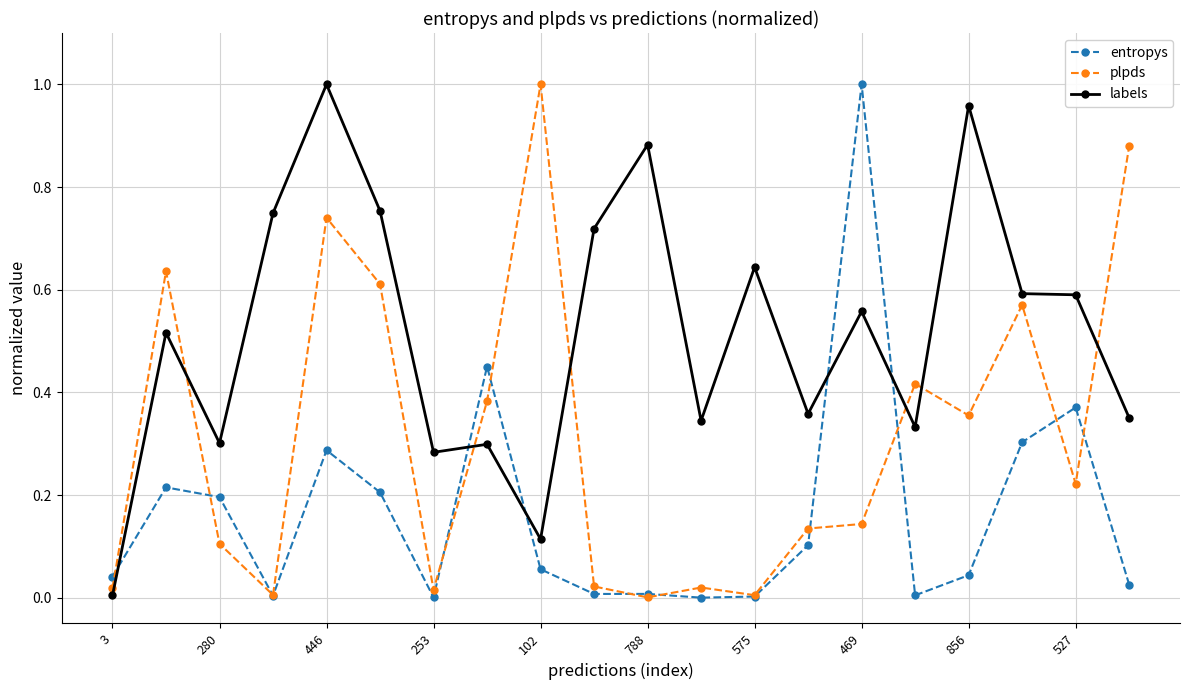

True or false: entropys has more than 0 points higher than both neighbors.

True